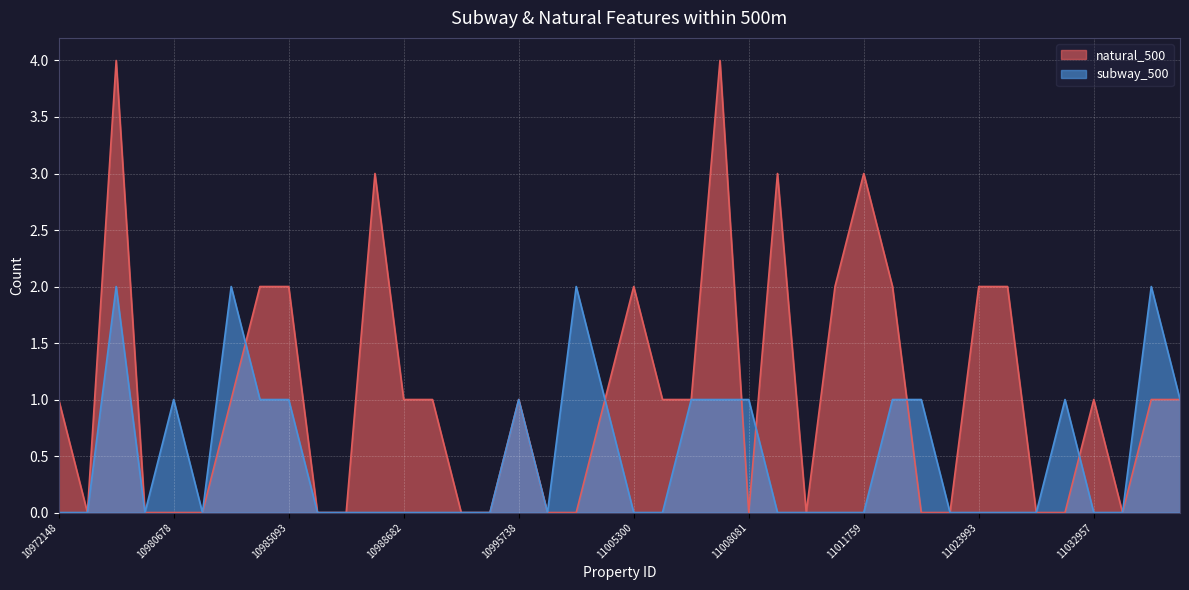

True or false: natural_500 has a value of 2 at 10992335.

False